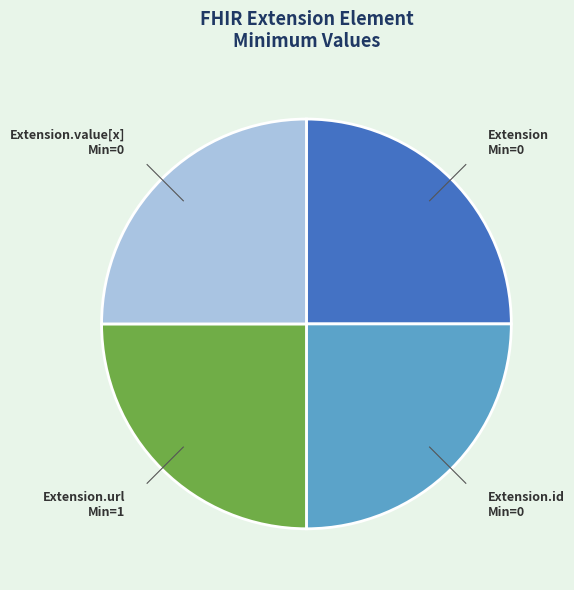

Is there a majority slice in this chart?

No